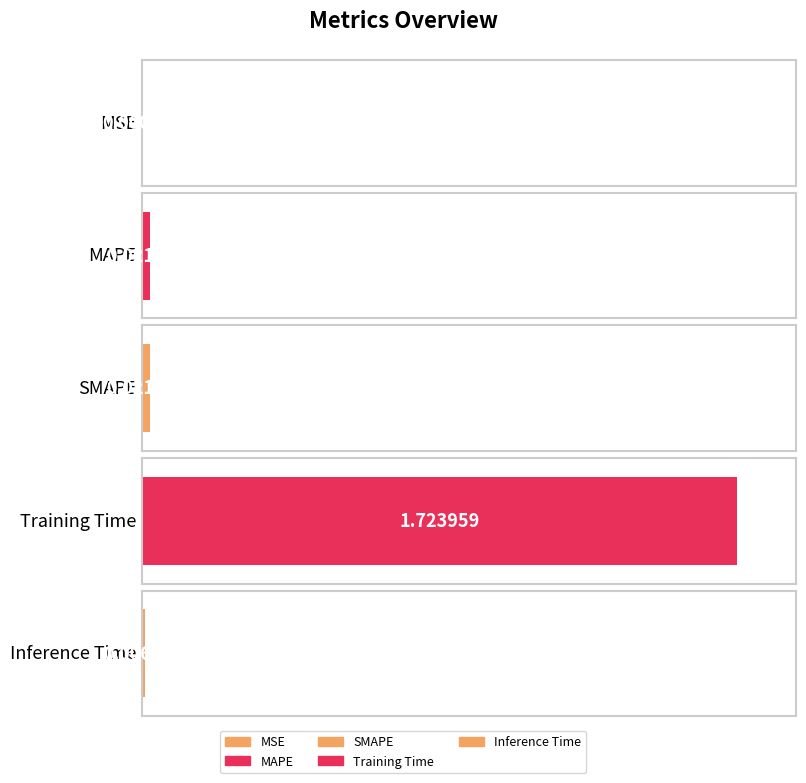

Reading left to right, list all the values displayed in this chart.

0.0	0.0	0.0	1.7	0.0